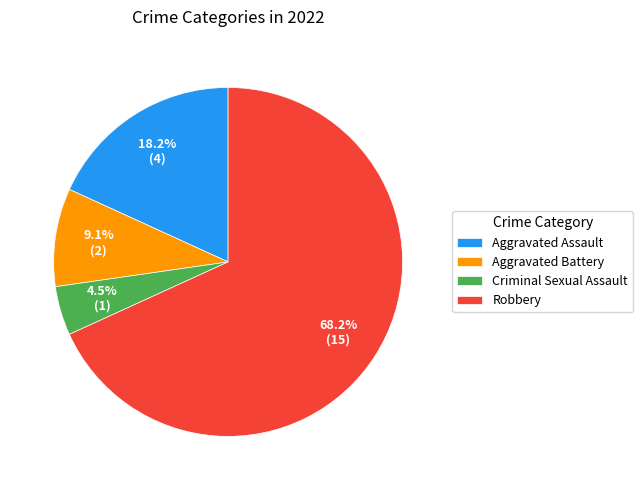

Approximately how many times larger is the value at Robbery compared to Aggravated Battery?

7.5